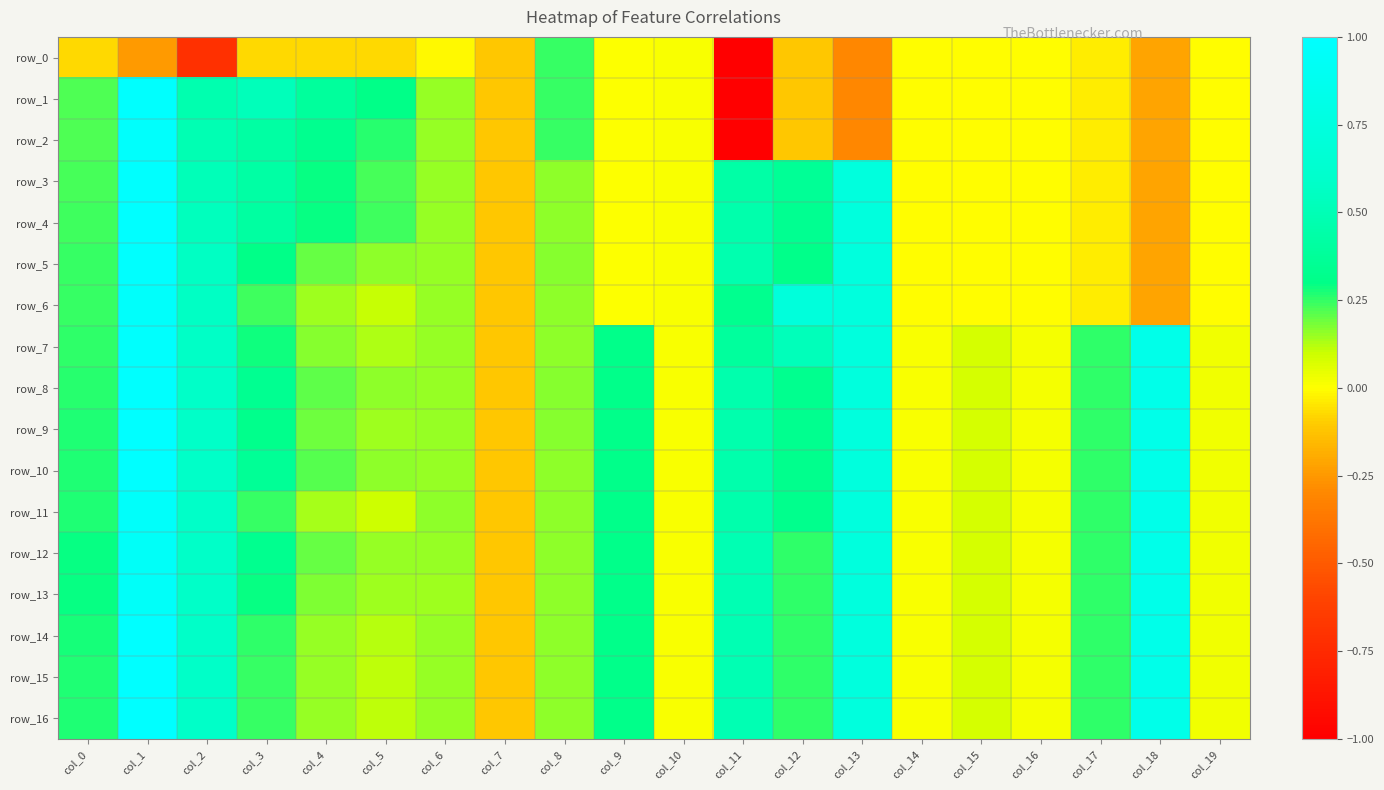

Which series changed the most between col_9 and col_10?

row_11